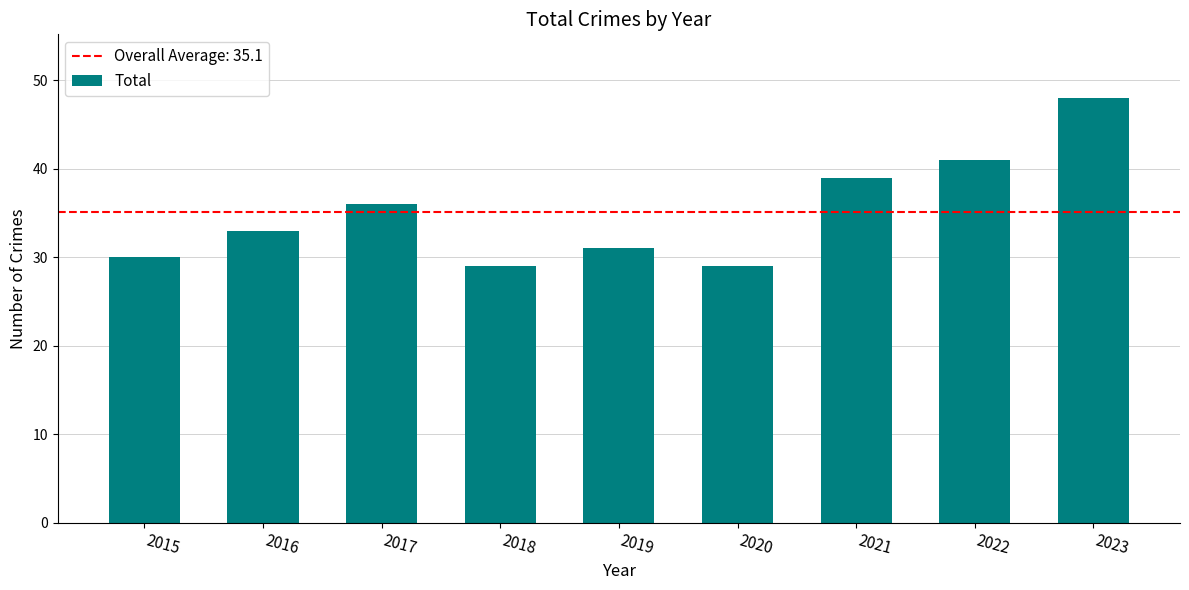

What is the sum of all values?

316